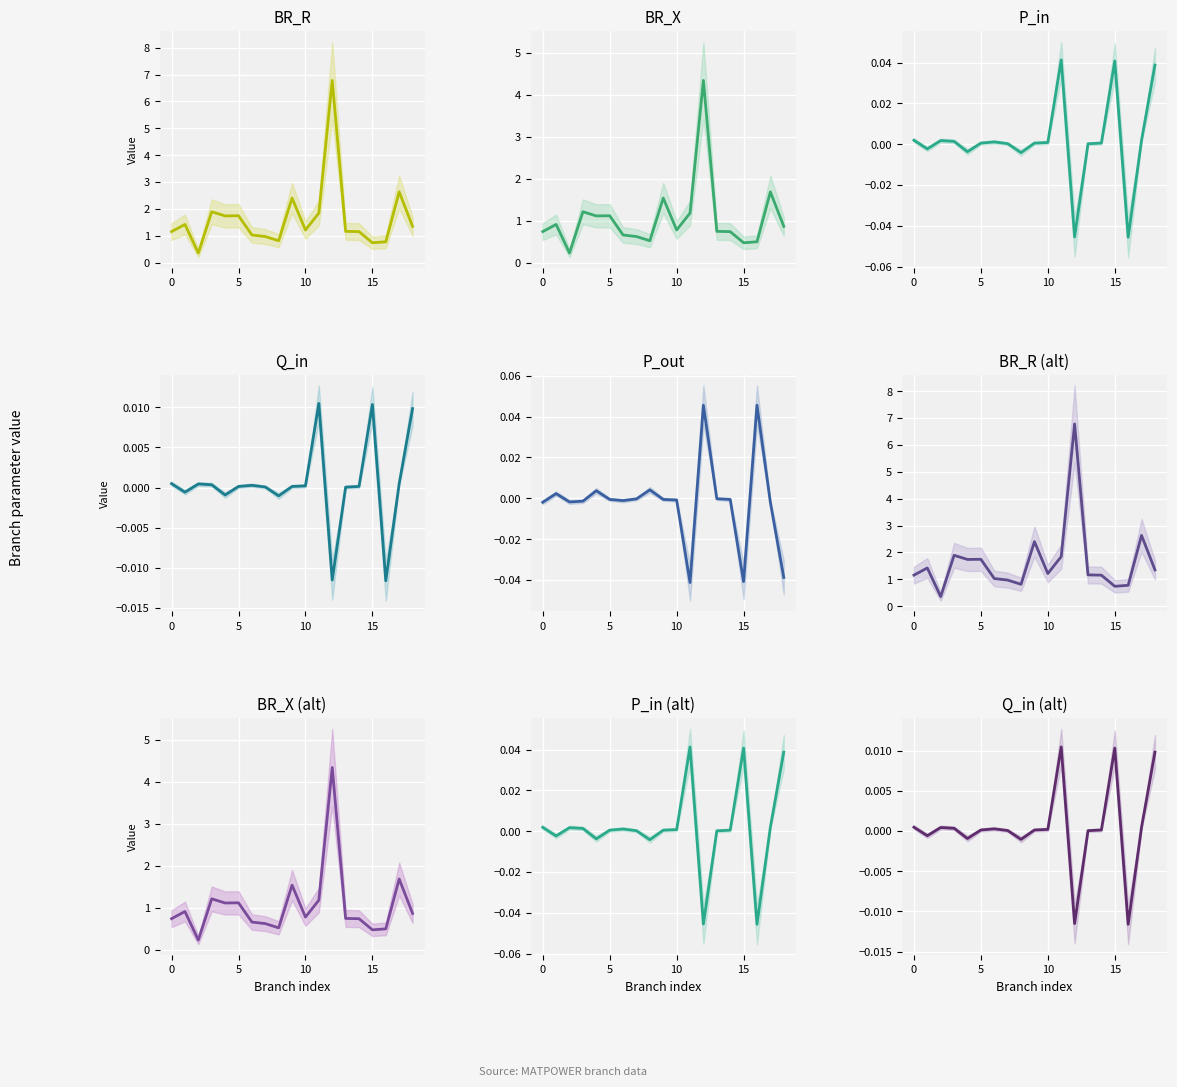

Is it true that BR_X equals 0.2 at 15?

False